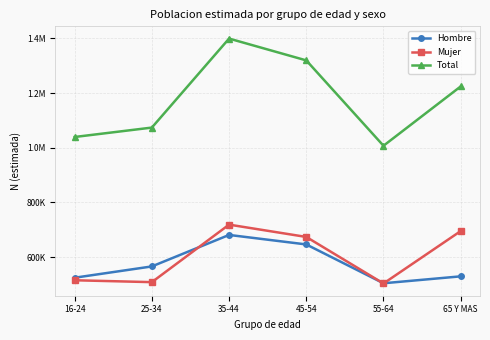

List the labels in order of Total value, largest first.

35-44, 45-54, 65 Y MAS, 25-34, 16-24, 55-64